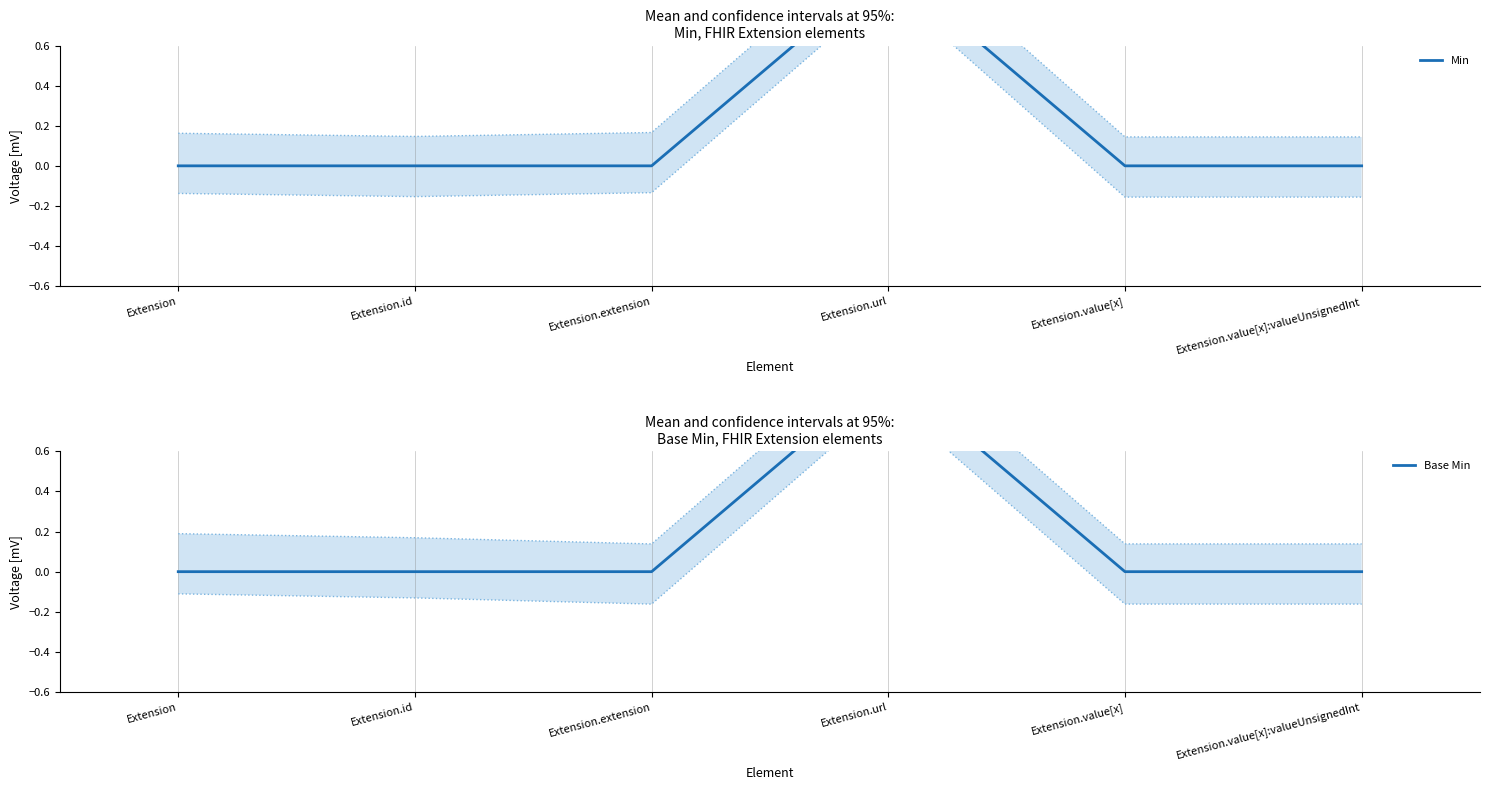

Does the chart have visible grid lines?

Yes